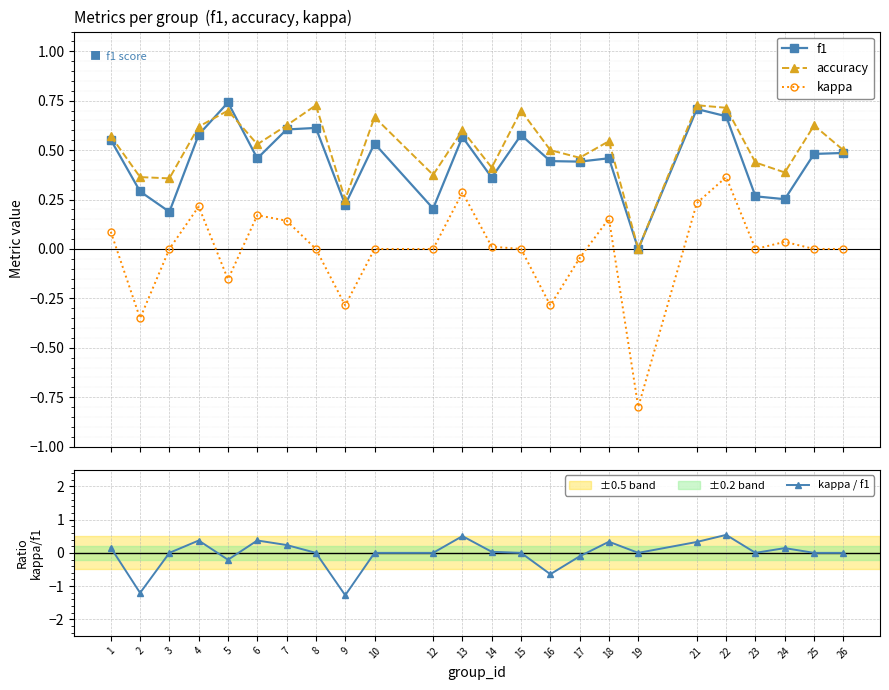

How many data points in kappa are less than 0?

6